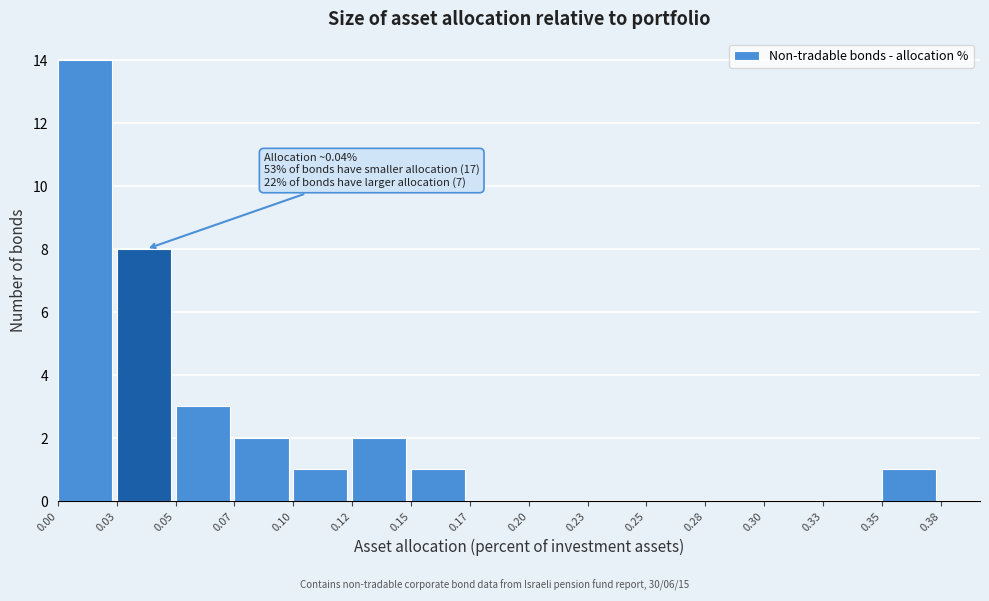

Reading left to right, transcribe all the data shown in this chart.

0.00=14	0.03=8	0.05=3	0.07=2	0.10=1	0.12=2	0.15=1	0.17=0	0.20=0	0.23=0	0.25=0	0.28=0	0.30=0	0.33=0	0.35=1